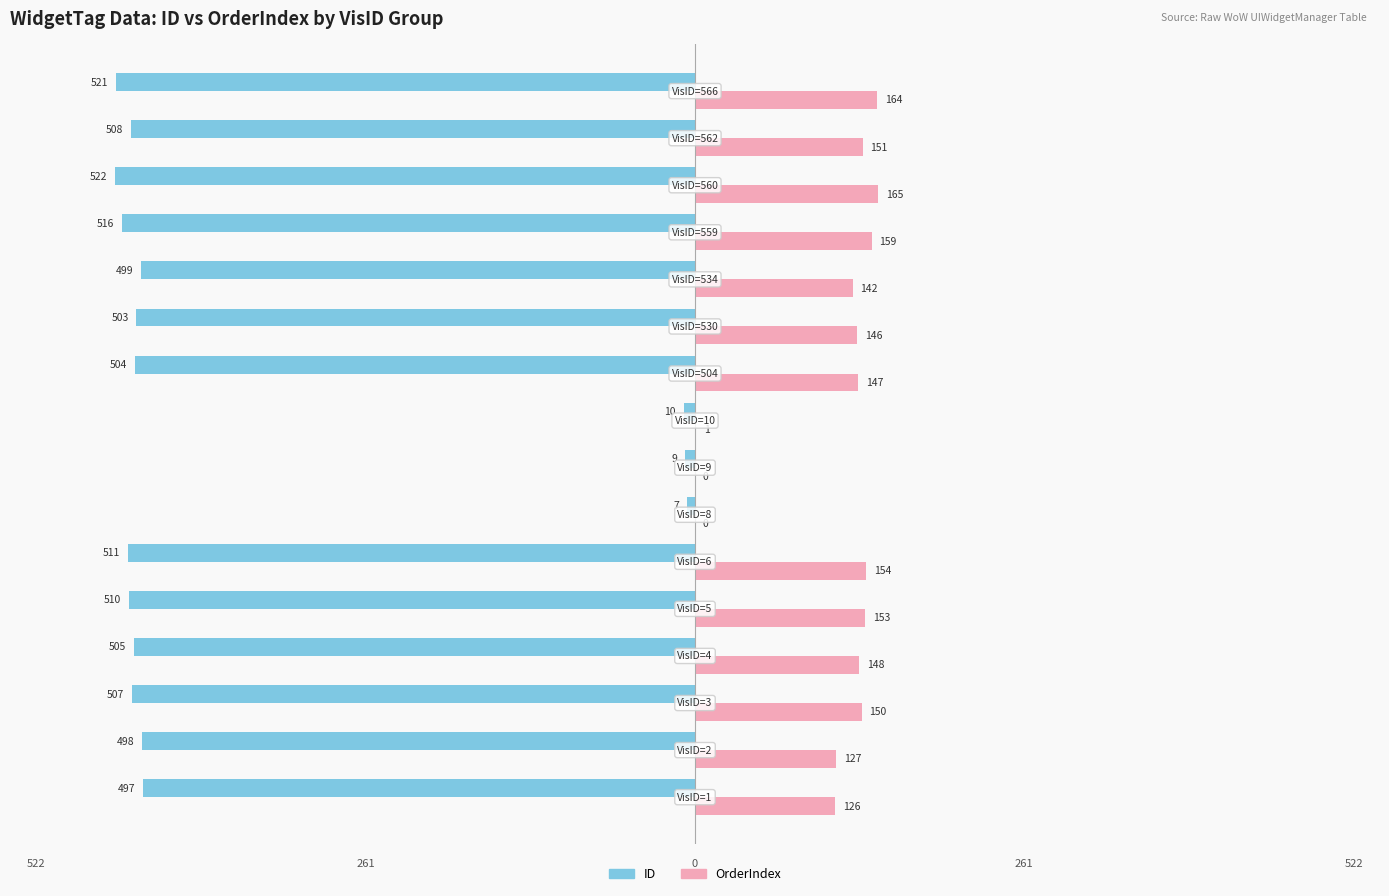

What are all the series names shown in the legend?

ID, OrderIndex